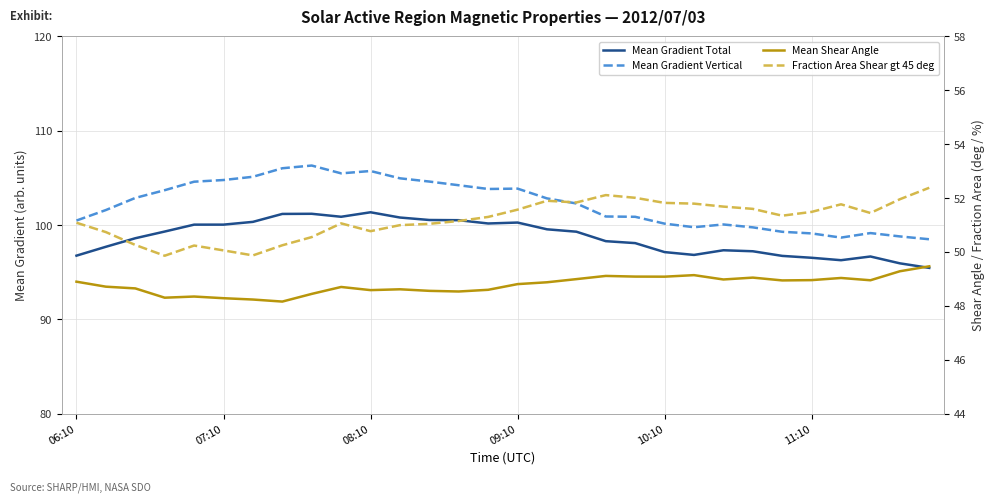

What is the difference between the second highest and minimum values in the Mean Gradient Total series?

5.7